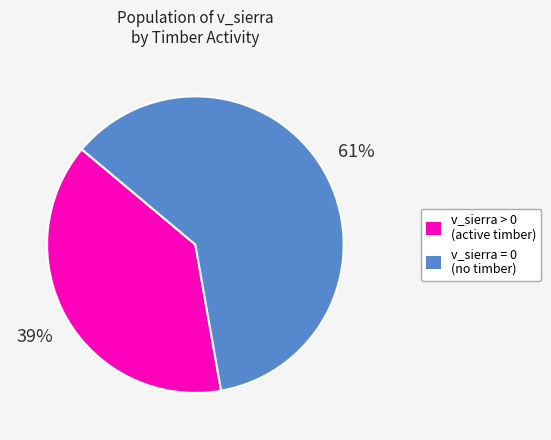

To the nearest percent, what is the difference between the largest and smallest slice percentages?

22%